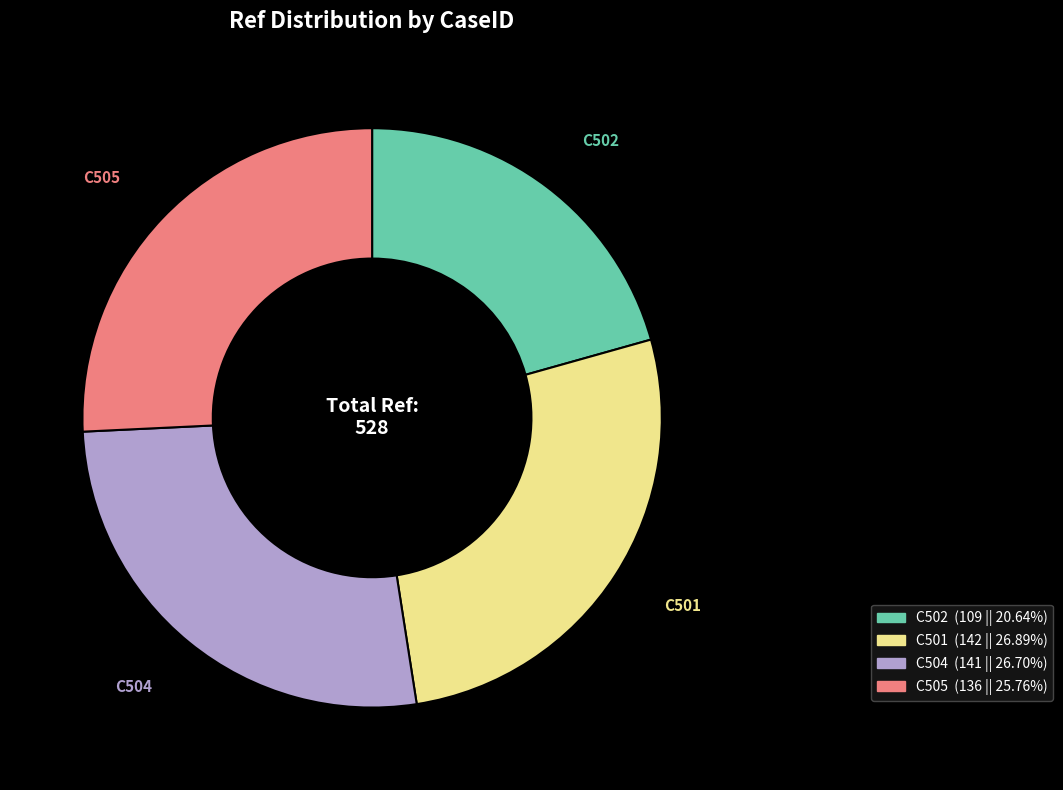

How many slices are in this pie chart?

4